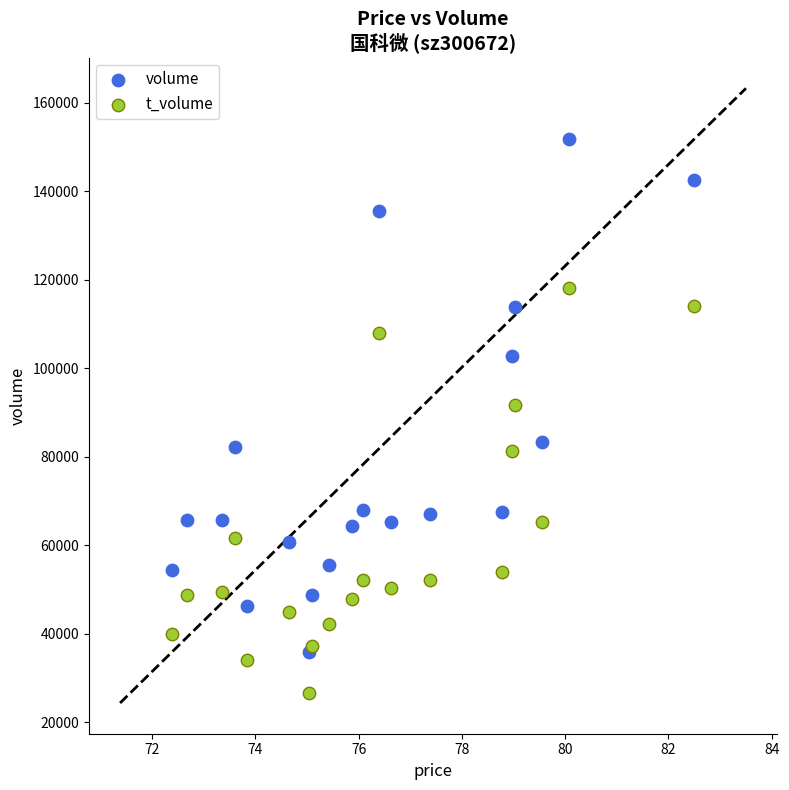

In the volume series, what Y value is closest to 93797?

102836